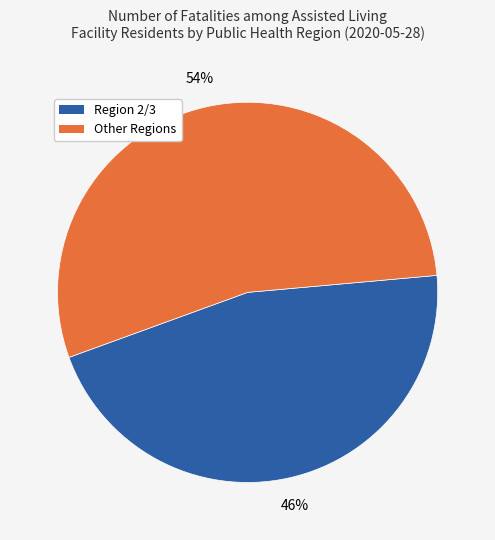

To the nearest percent, what is the difference between the largest and smallest slice percentages?

8%